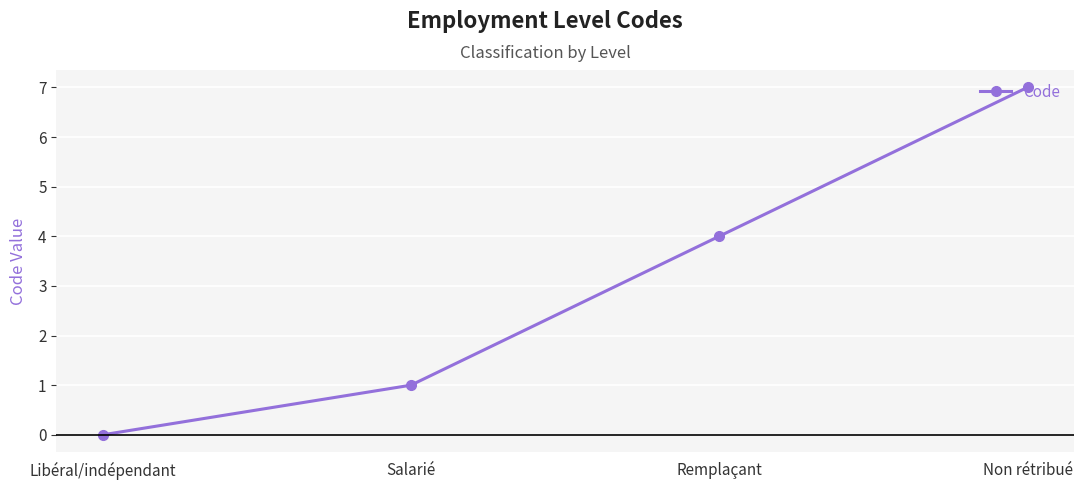

What is the change in value from Libéral/indépendant to Remplaçant?

+4